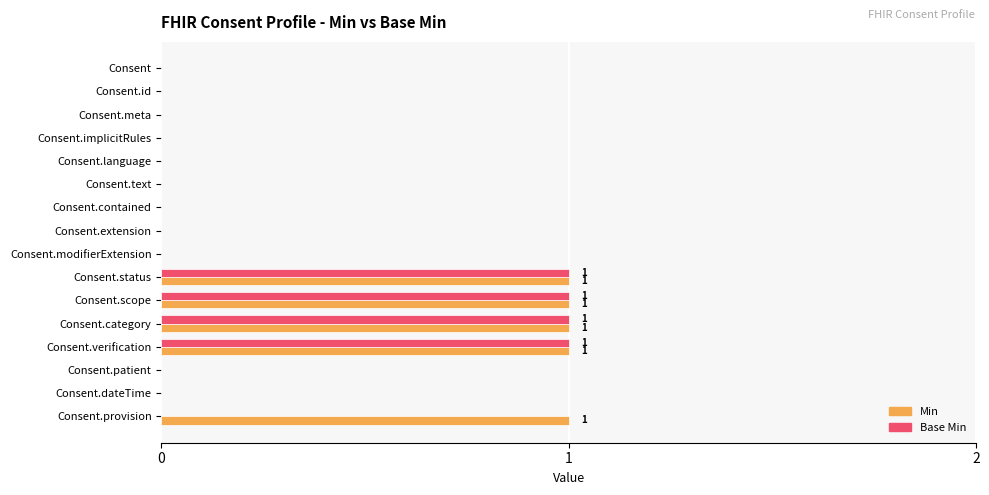

The value of Min at Consent.contained is 0. True or false?

True